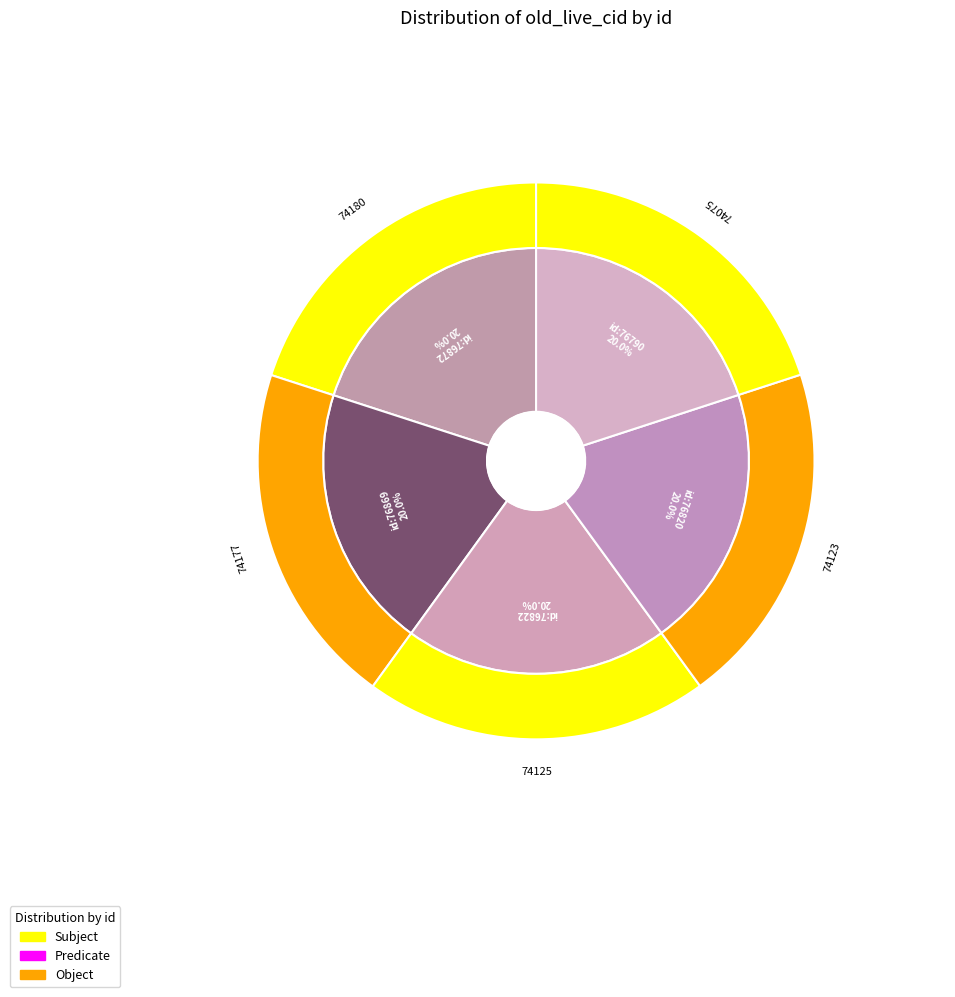

Which slice is the smallest?

76790